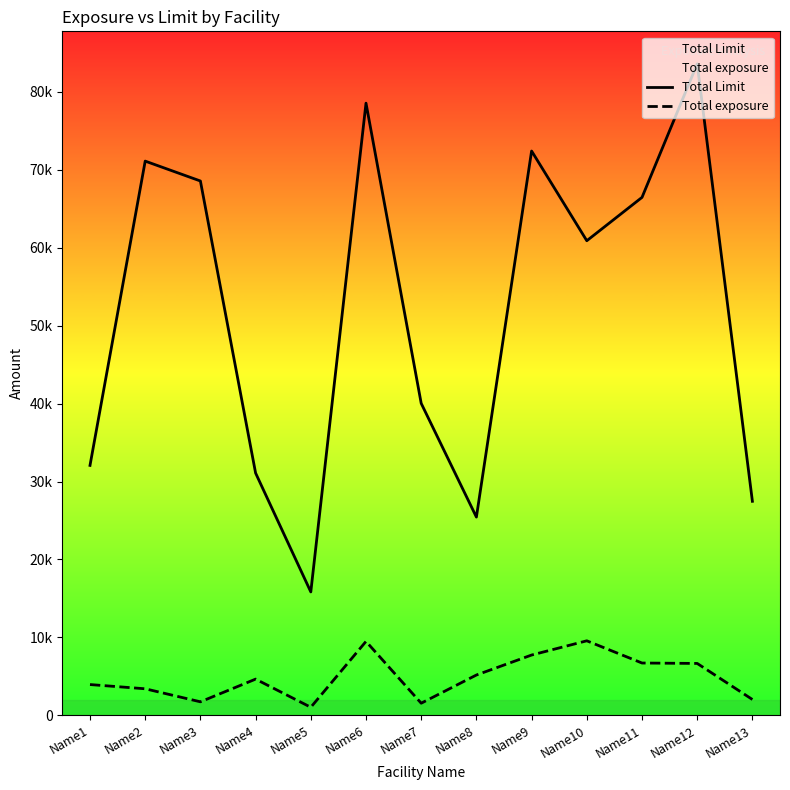

Count the number of data series in this chart.

2